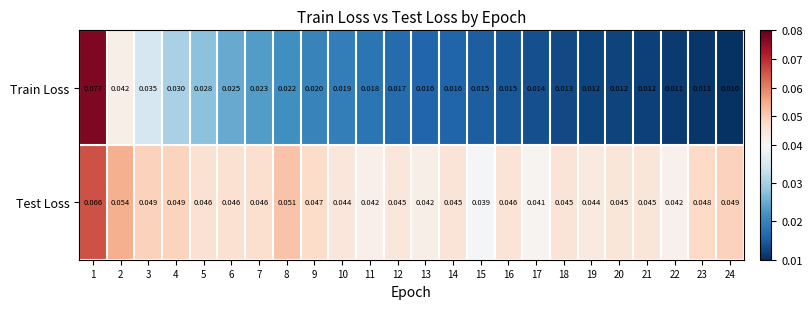

Which series has the largest total across all categories?

Test Loss